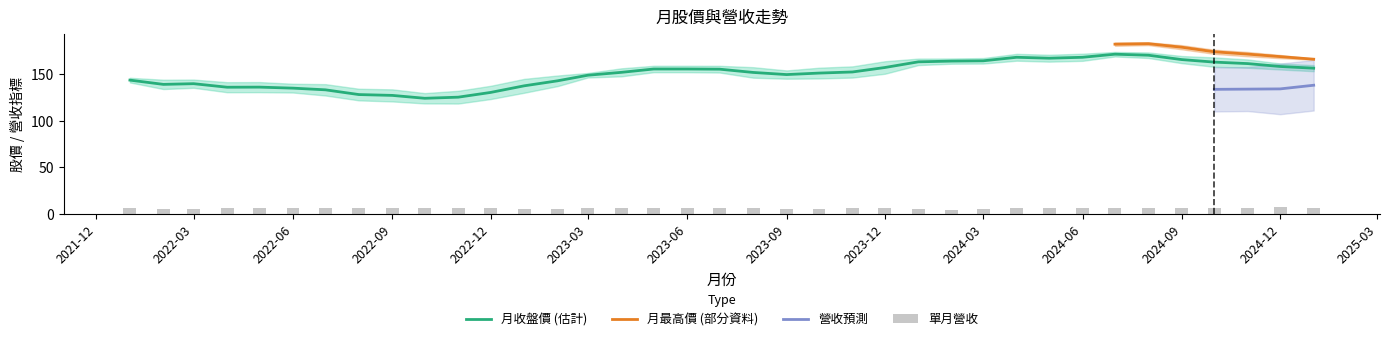

Is it true that 月收盤價 (估計) equals 207.6 at 2022-06?

False